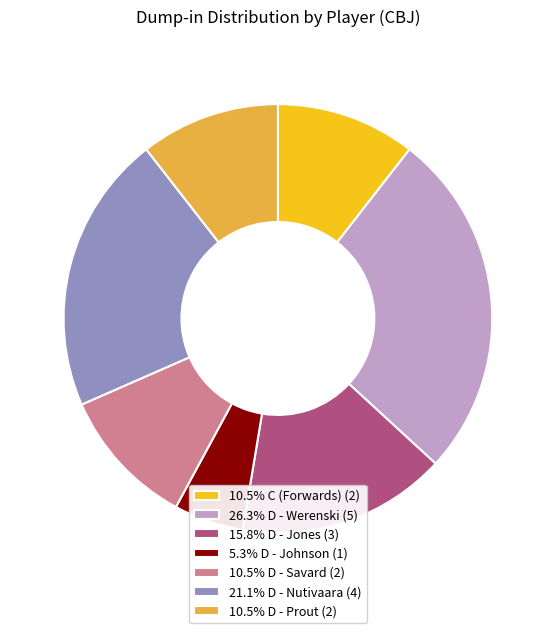

Does 10.5% C (Forwards) (2) represent more than half of the total?

No